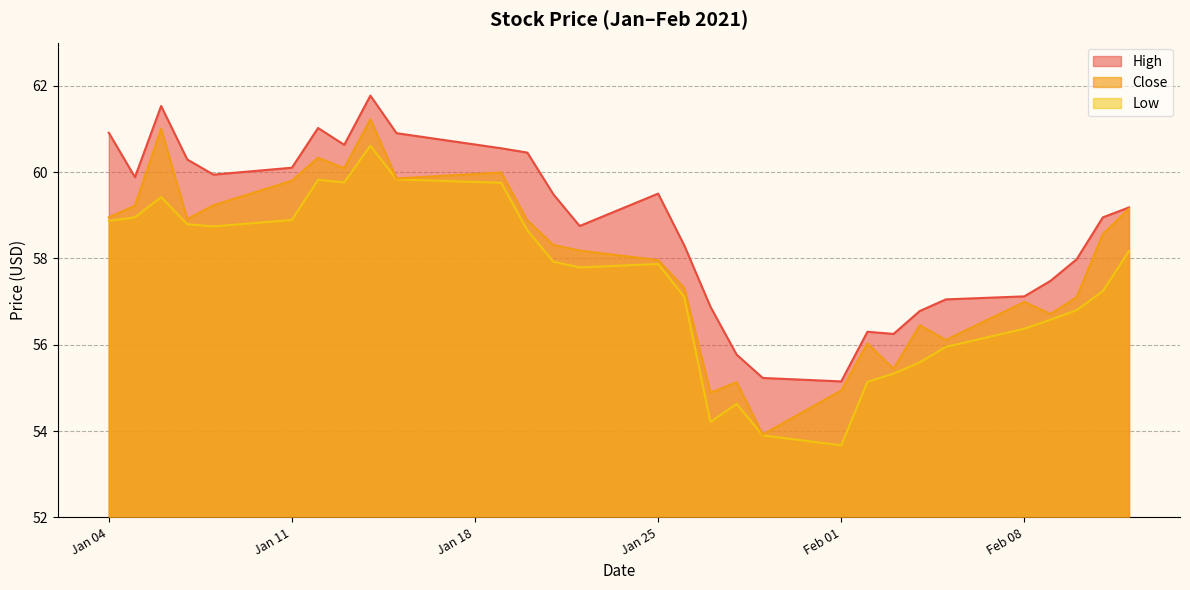

Is it true that Close equals 60.1 at 2021-01-13?

True